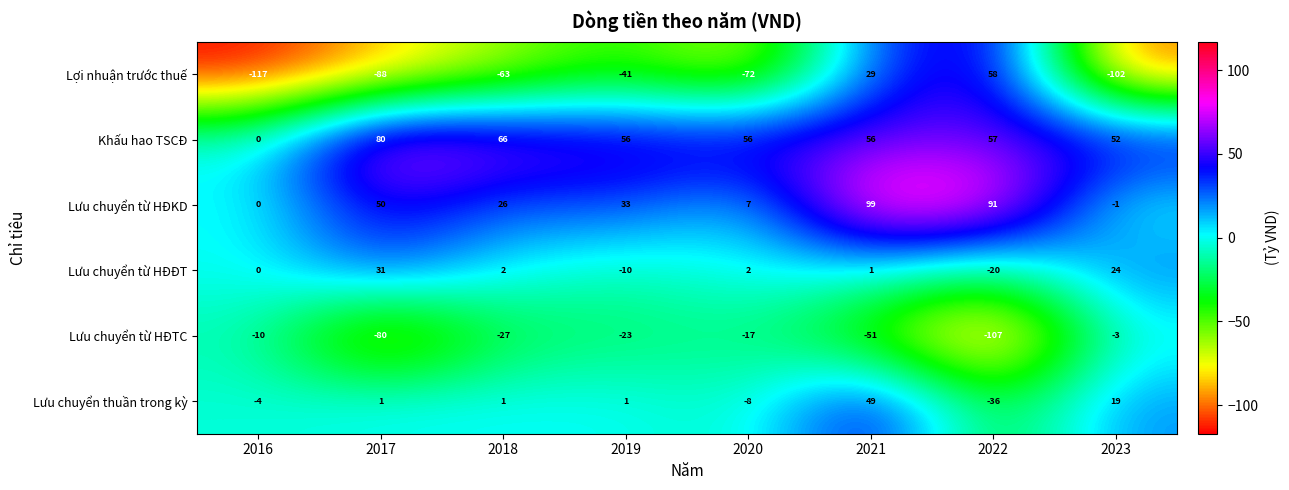

At which category is the sum across all series the highest?

2021